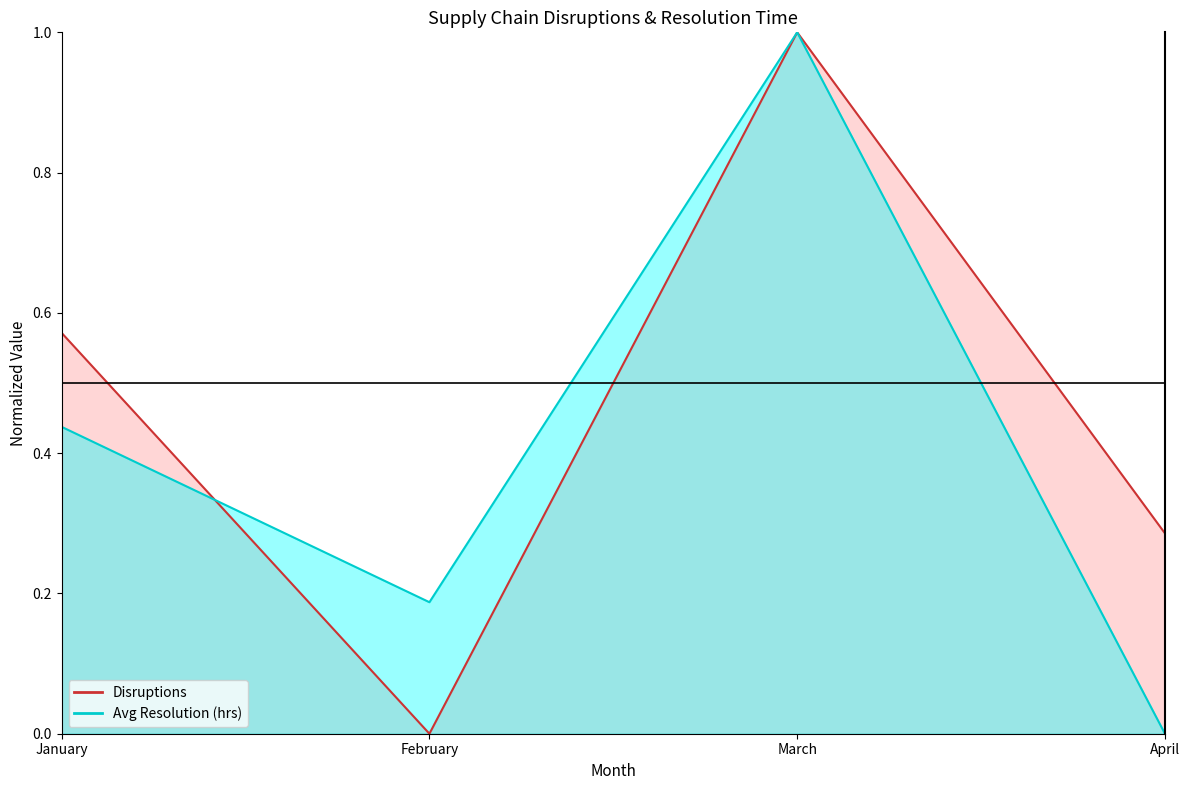

What is the difference between the maximum and second lowest values in the Avg Resolution (hrs) series?

0.8